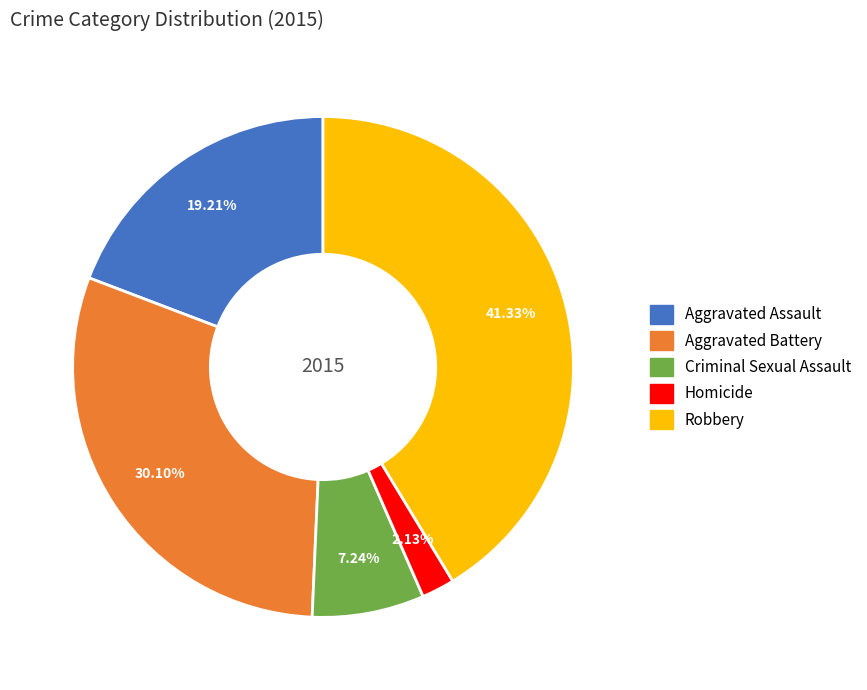

Is Criminal Sexual Assault the majority of the pie?

No